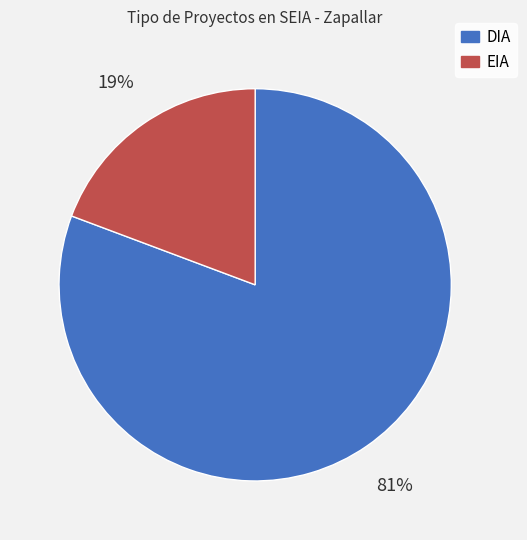

To the nearest percent, what percentage of the pie is DIA?

81%